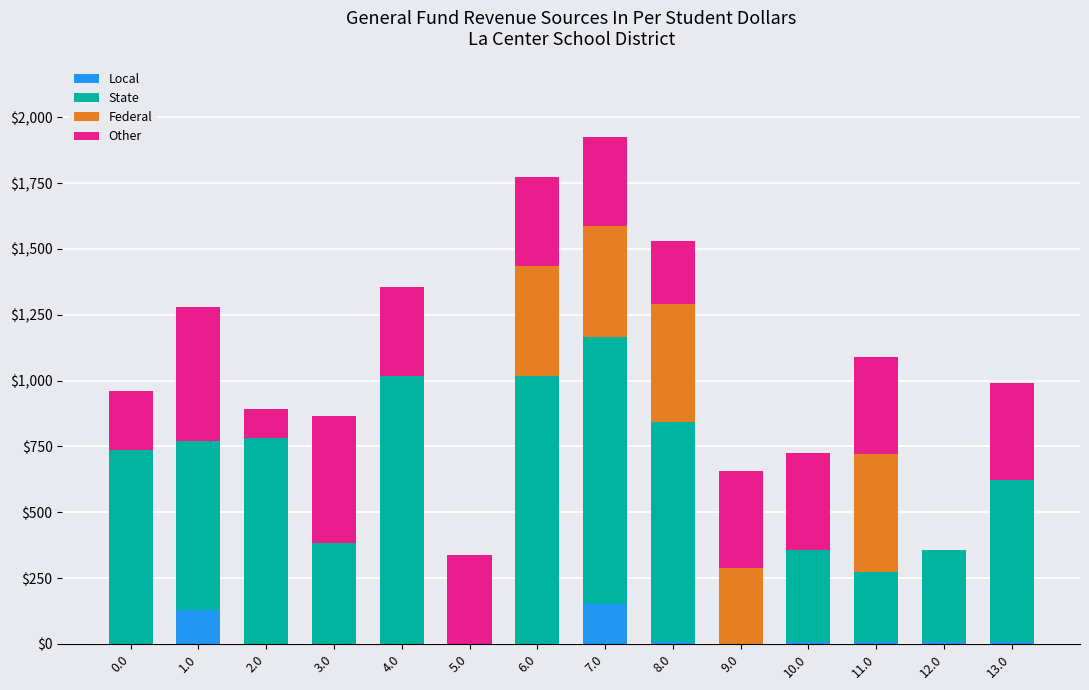

What is the total value across all series at 7.0?

1923.7